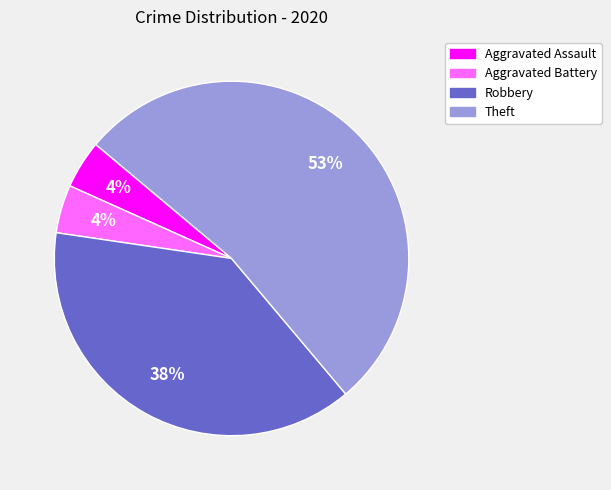

What is the ratio of the value at Theft to the value at Robbery?

1.4